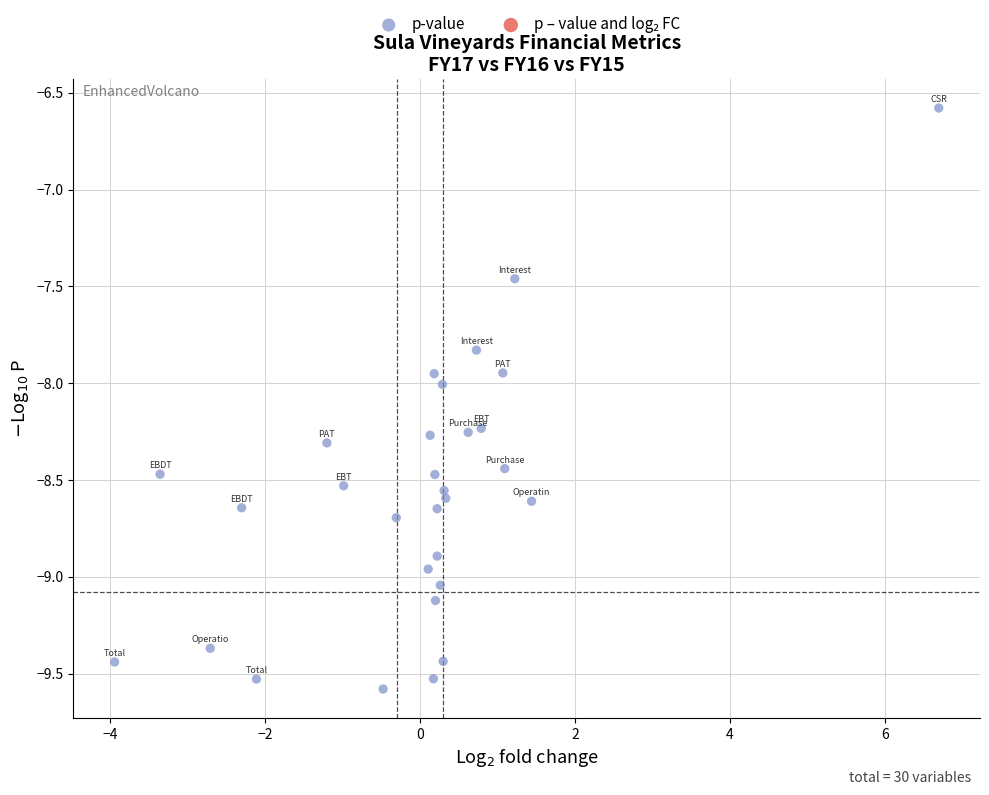

What is the range of X values (max minus min)?

10.6